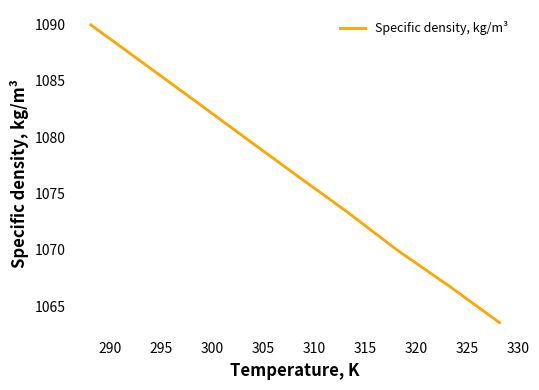

What is the difference between the maximum and minimum values?

26.5